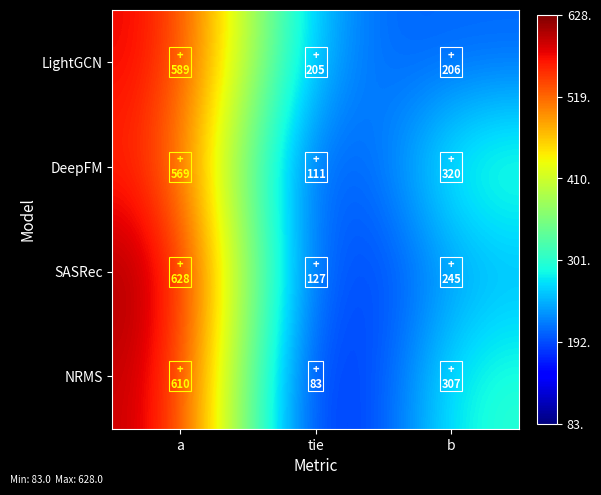

Which series changed the most between a and tie?

NRMS